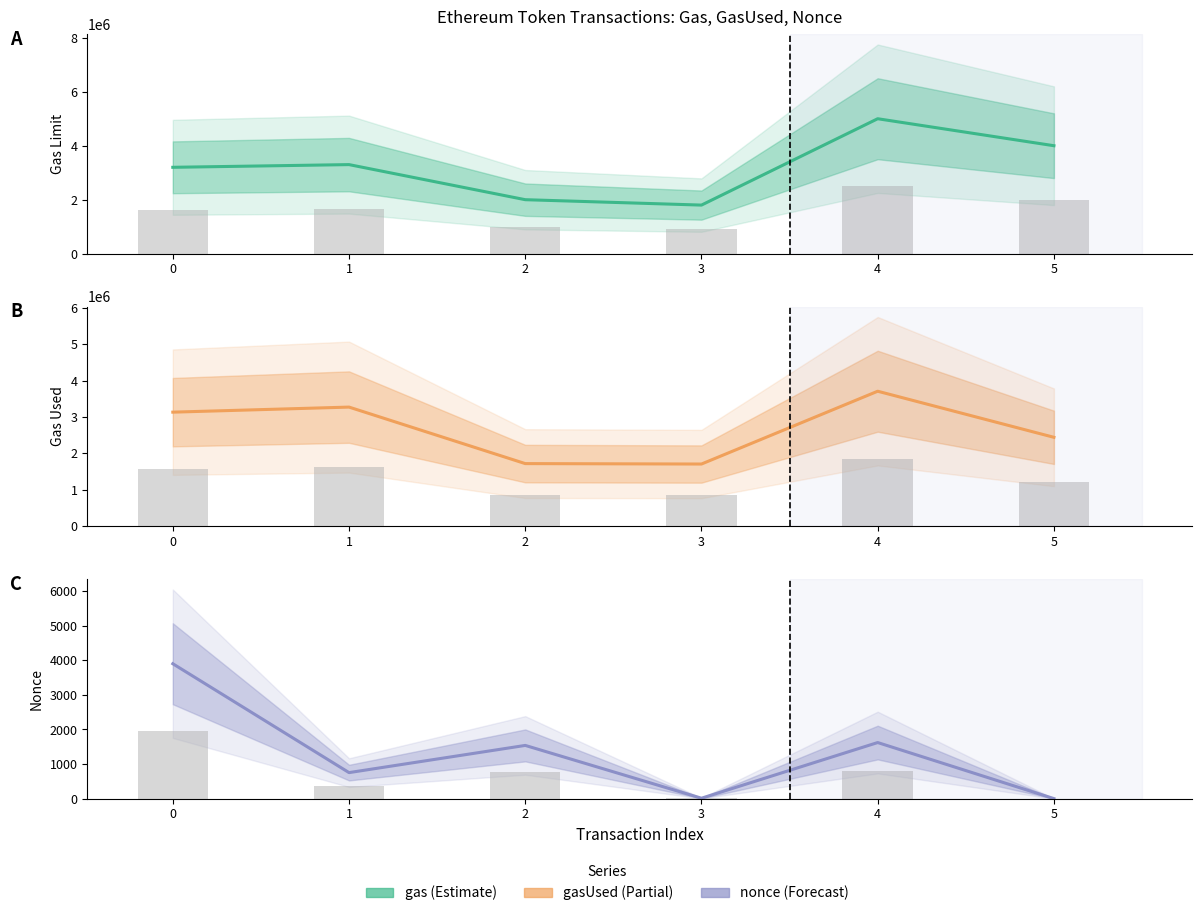

Does the chart contain any negative values?

No